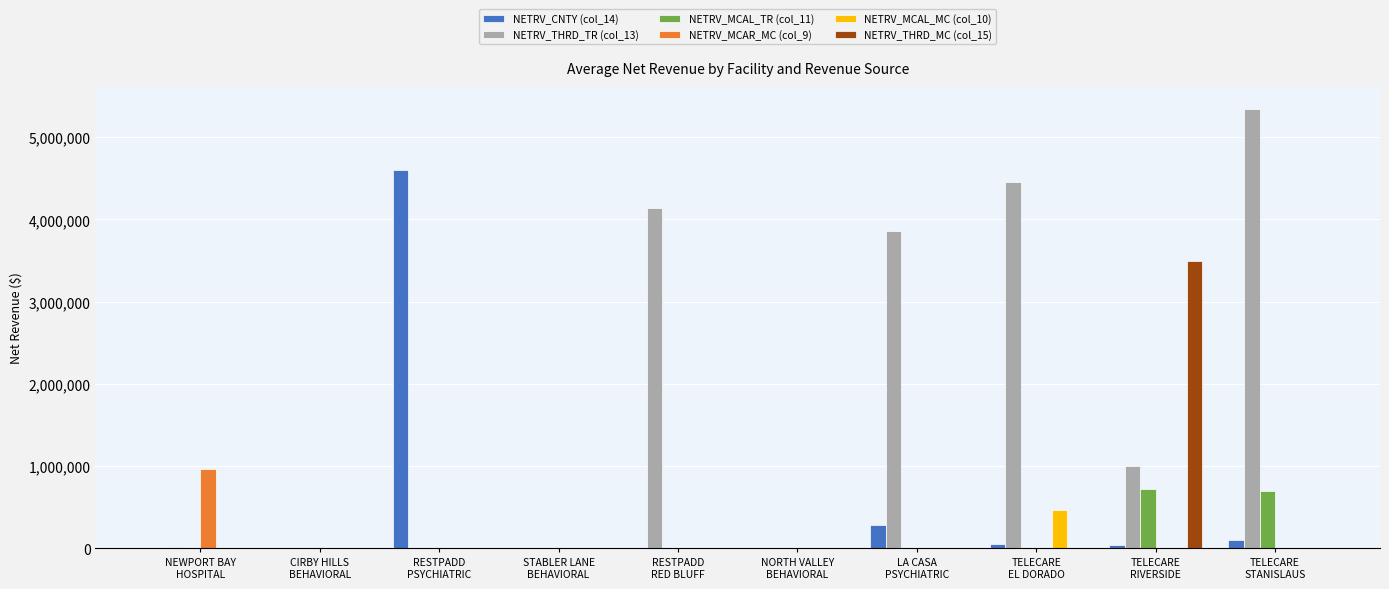

Count the number of categories in the chart.

10